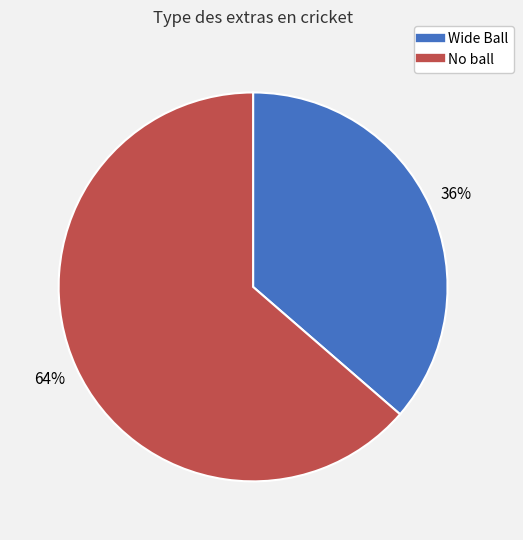

Is the sum of No ball and Wide Ball greater than half?

Yes